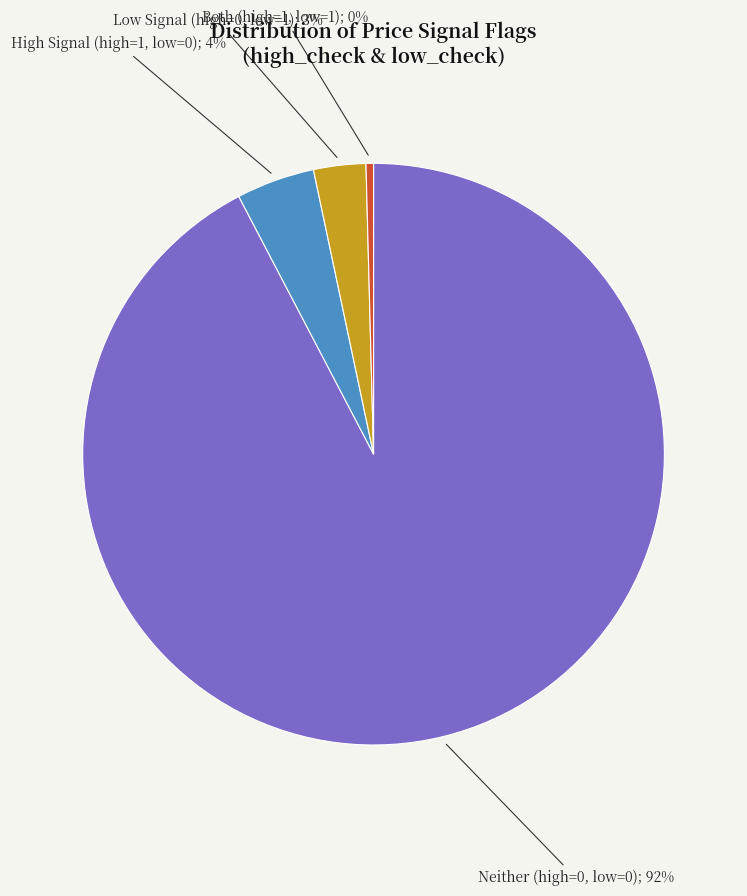

Is there any slice that represents more than half of the pie?

Yes